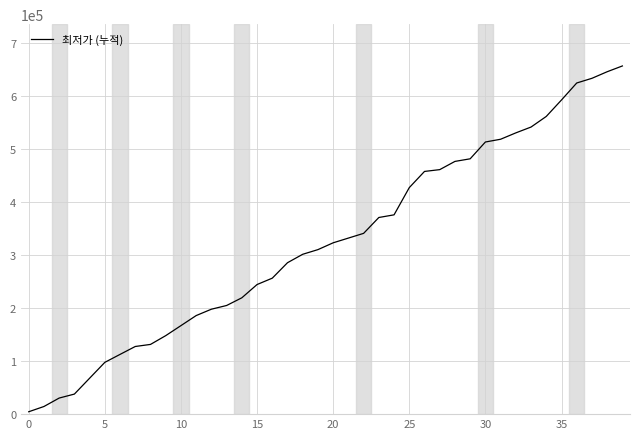

What is the difference between the maximum and minimum values?

651680